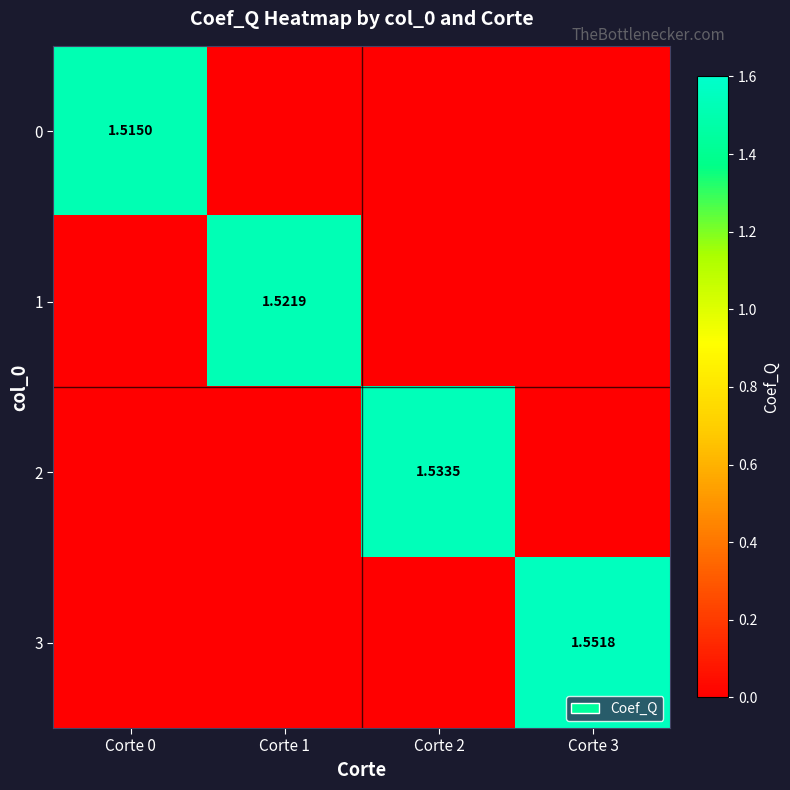

List the series in order of their peak value, highest first.

3, 2, 1, 0